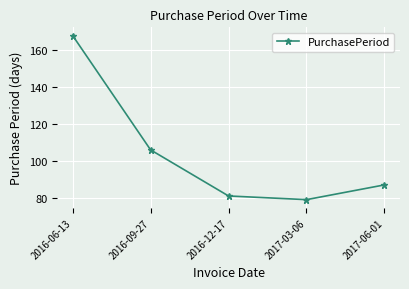

What is the difference between the second highest and second lowest values?

25